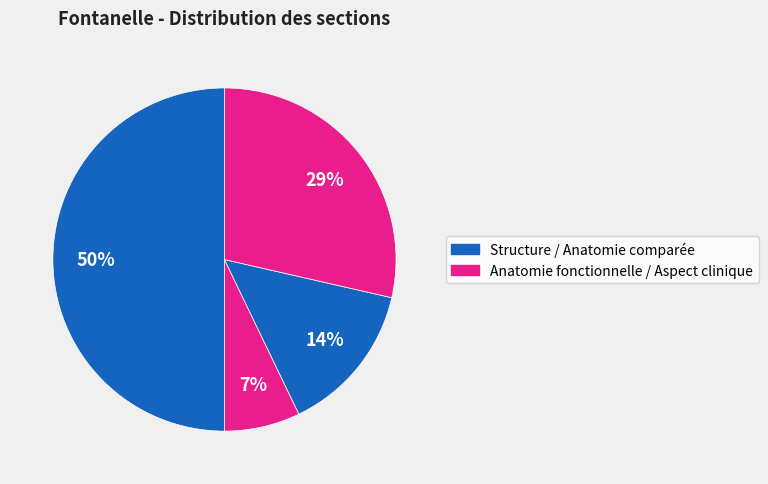

To the nearest percent, what is the average slice percentage?

25%